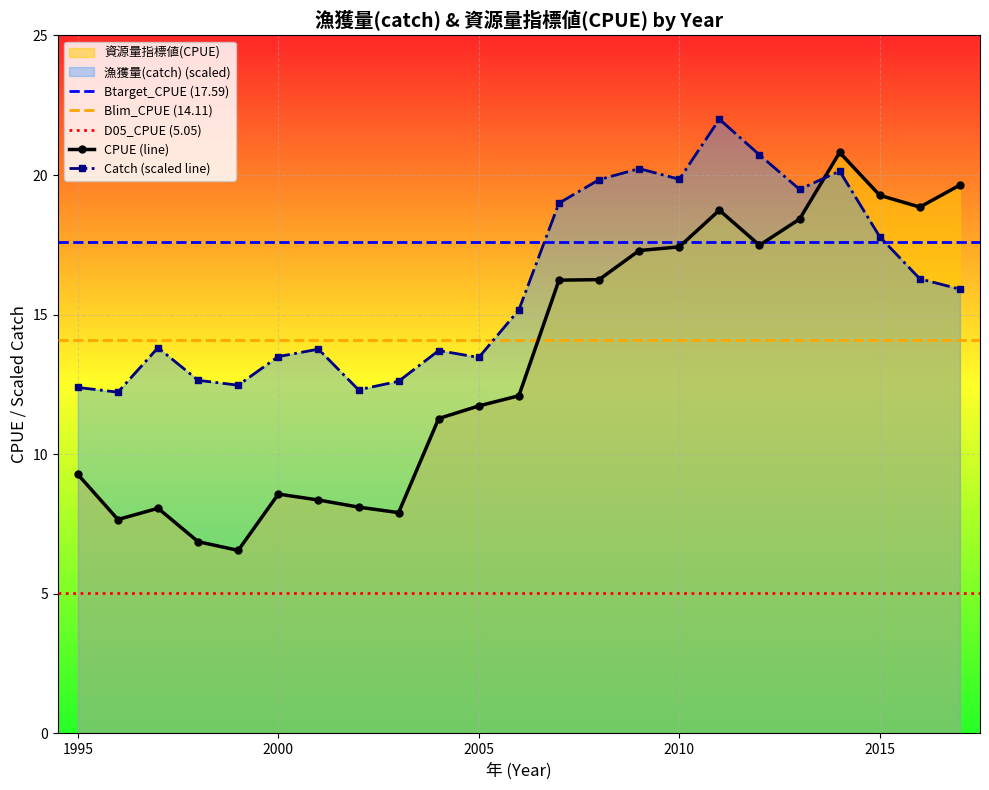

How many interior local peaks does the 資源量指標値(CPUE) series have?

4